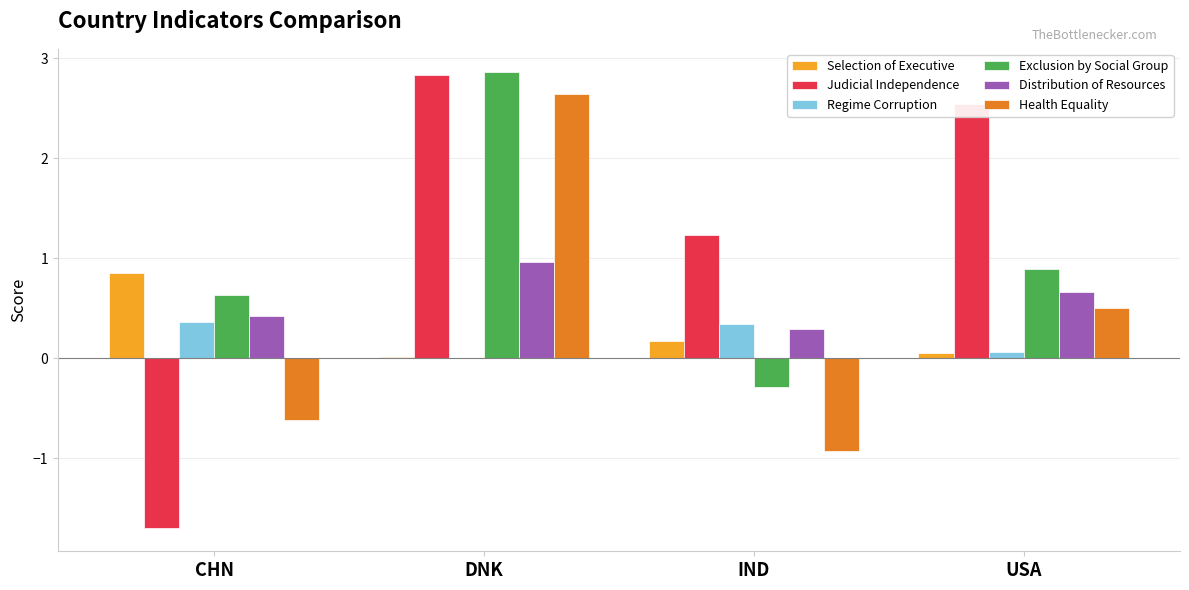

What is the sum of all Regime Corruption values?

0.8